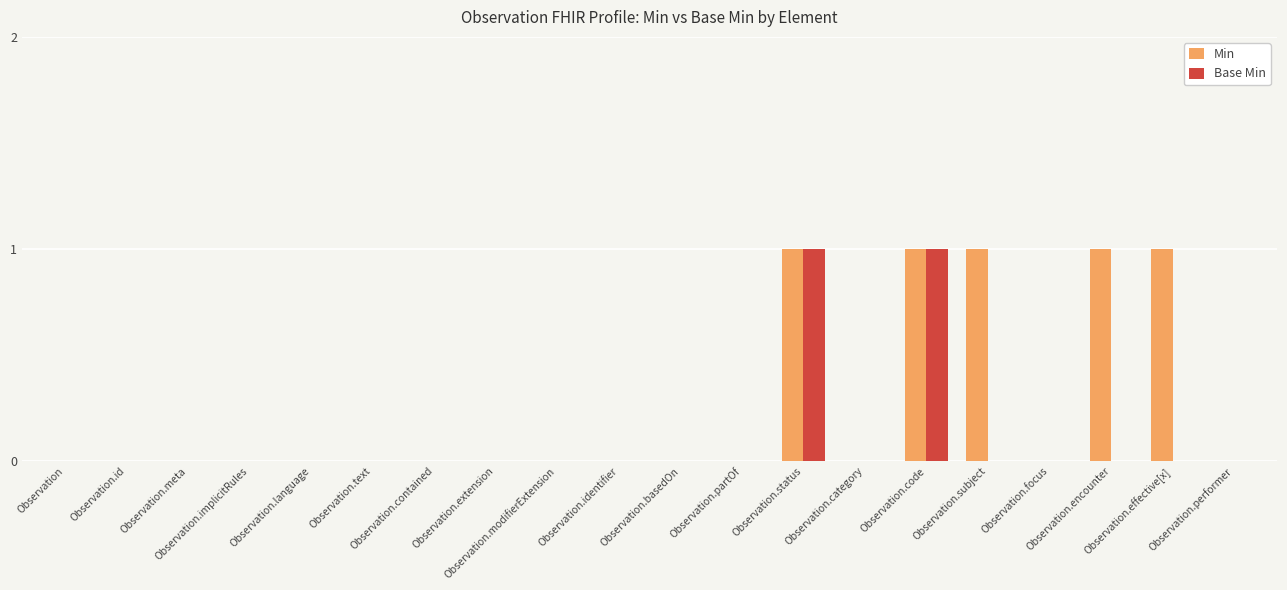

Reading left to right, what are all the values shown in this chart?

Min: Observation=0	Observation.id=0	Observation.meta=0	Observation.implicitRules=0	Observation.language=0	Observation.text=0	Observation.contained=0	Observation.extension=0	Observation.modifierExtension=0	Observation.identifier=0	Observation.basedOn=0	Observation.partOf=0	Observation.status=1	Observation.category=0	Observation.code=1	Observation.subject=1	Observation.focus=0	Observation.encounter=1	Observation.effective[x]=1	Observation.performer=0
Base Min: Observation=0	Observation.id=0	Observation.meta=0	Observation.implicitRules=0	Observation.language=0	Observation.text=0	Observation.contained=0	Observation.extension=0	Observation.modifierExtension=0	Observation.identifier=0	Observation.basedOn=0	Observation.partOf=0	Observation.status=1	Observation.category=0	Observation.code=1	Observation.subject=0	Observation.focus=0	Observation.encounter=0	Observation.effective[x]=0	Observation.performer=0